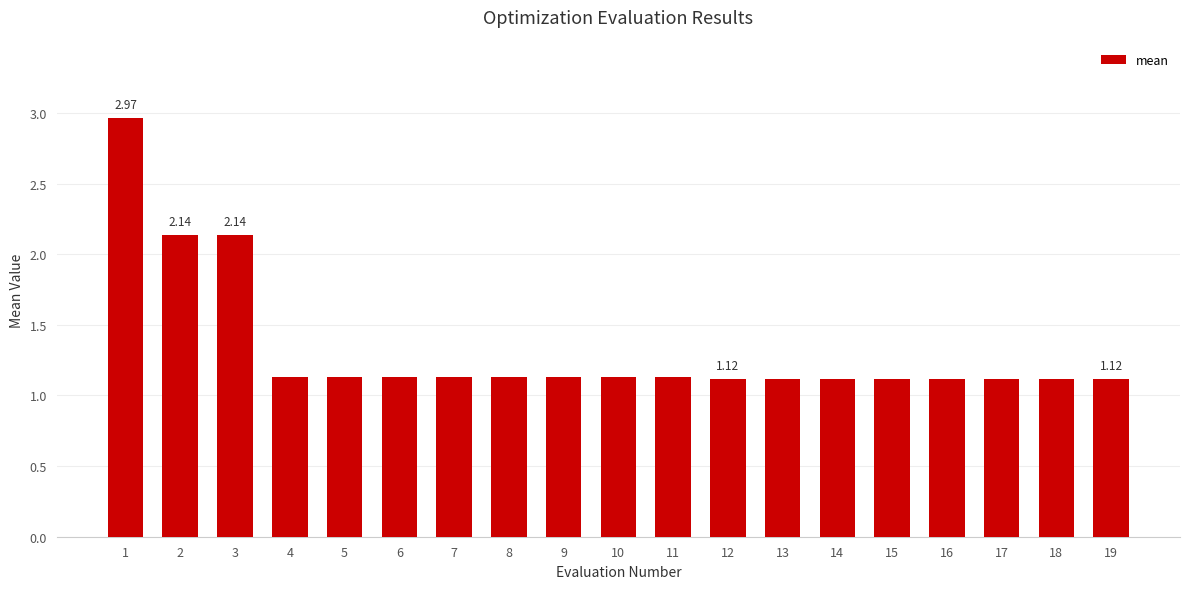

What is the ratio of the value at 9 to the value at 1?

0.4